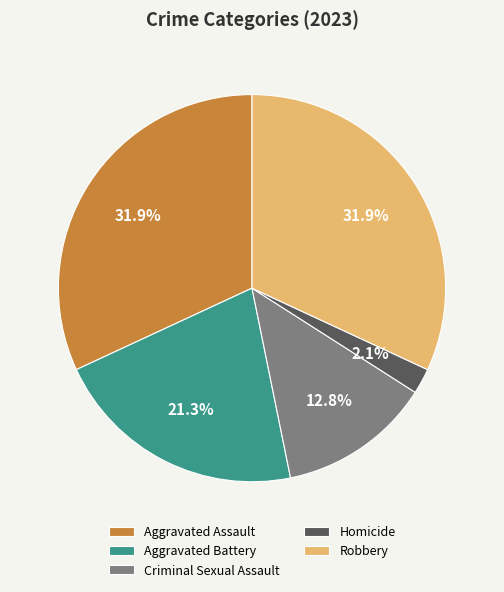

How many slices are in this pie chart?

5